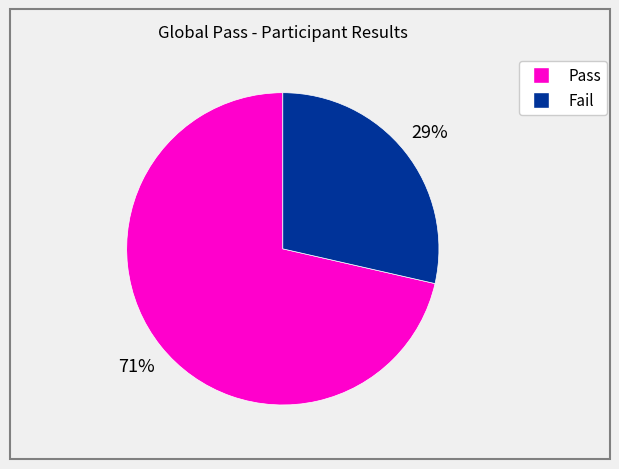

To the nearest percent, what is the average slice percentage?

50%